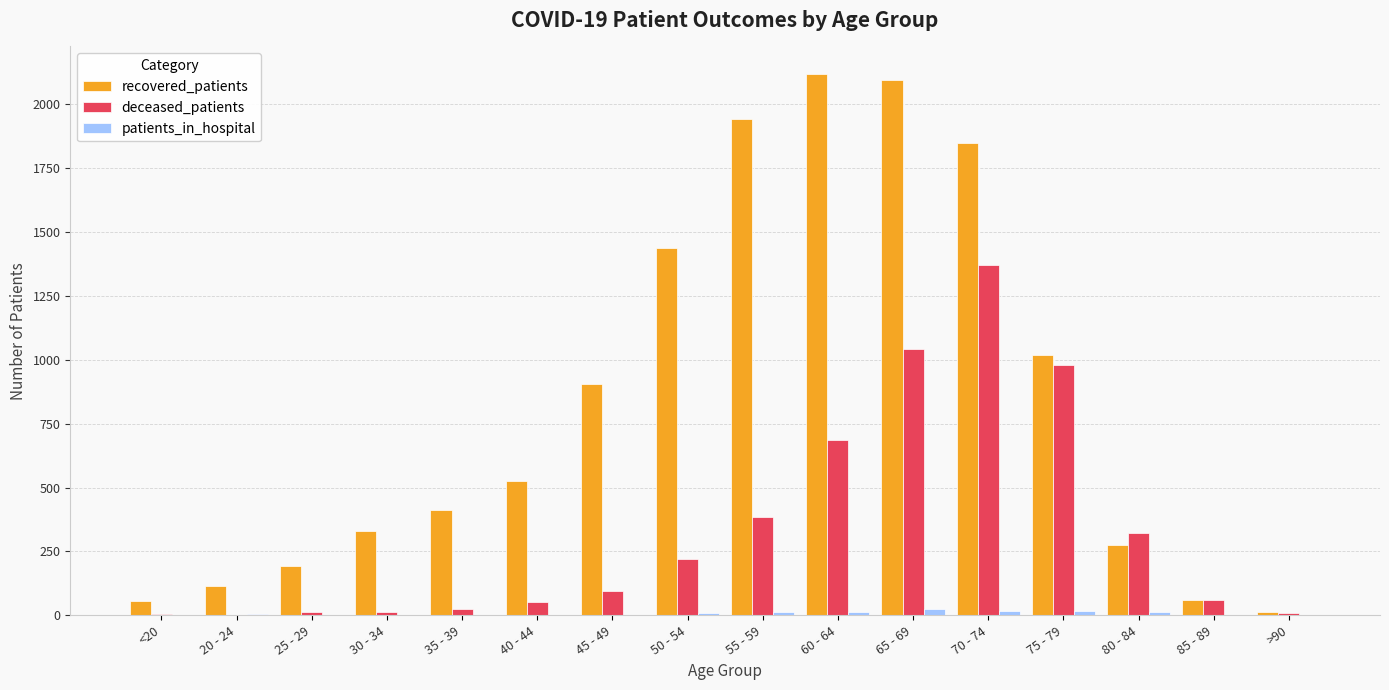

Are the bars grouped side by side (vs. stacked)?

Yes